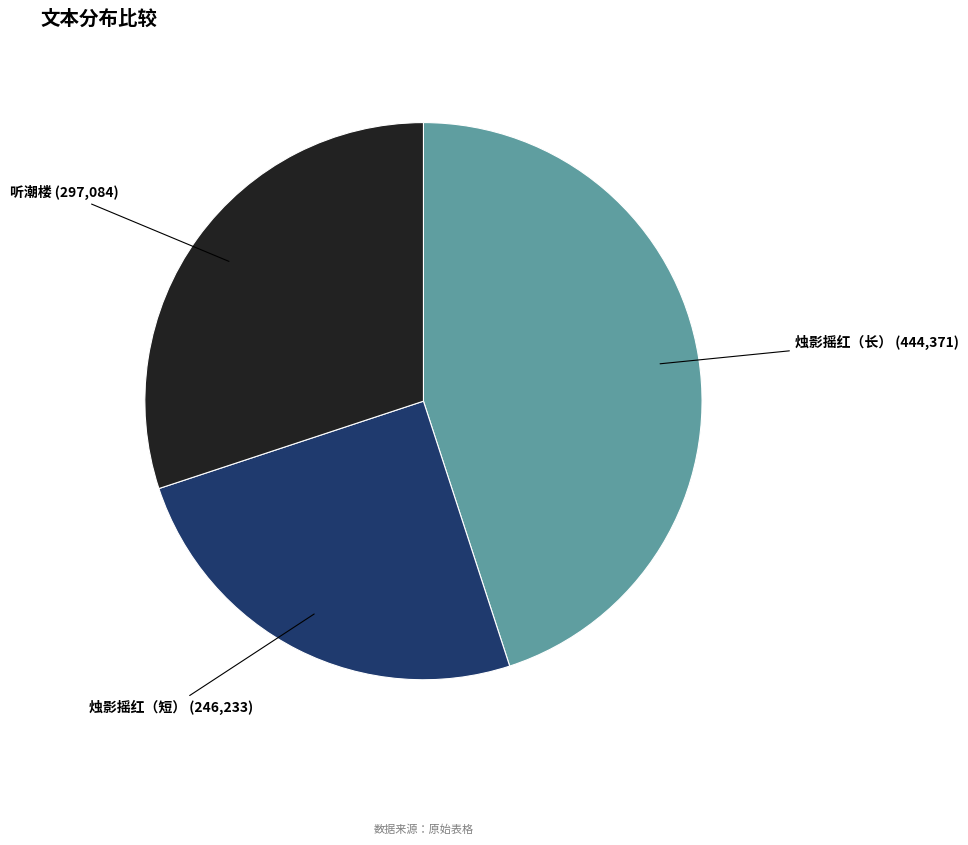

Is there a majority slice in this chart?

No